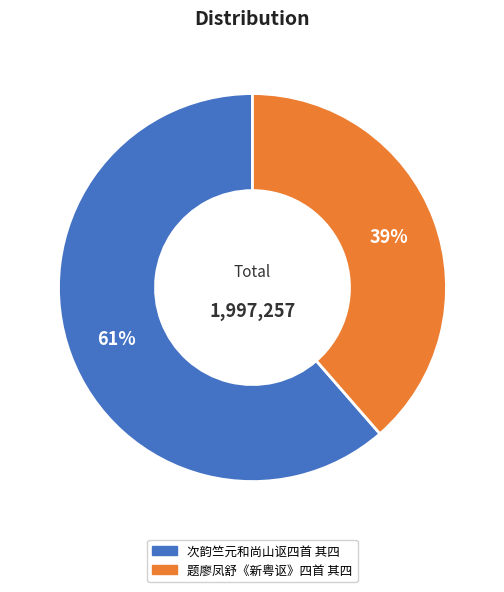

What is the ratio of the value at 次韵竺元和尚山讴四首 其四 to the value at 题廖凤舒《新粤讴》四首 其四?

1.6